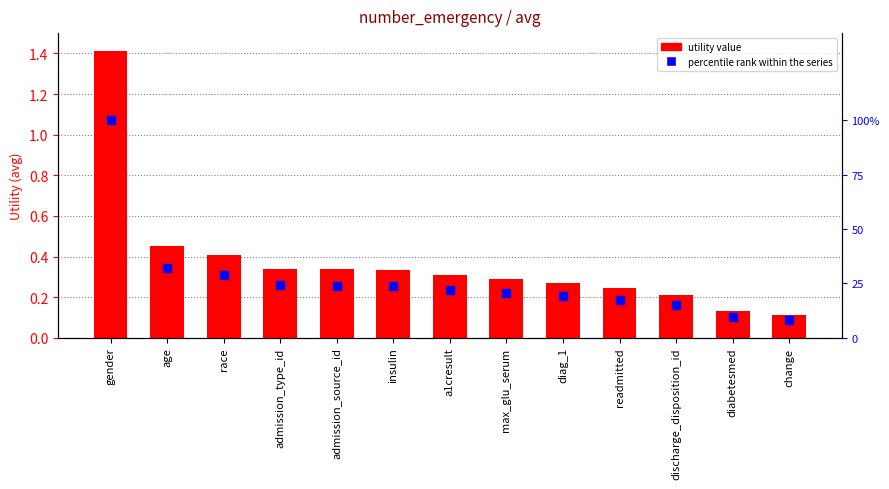

Which series reaches the minimum Y coordinate?

Utility